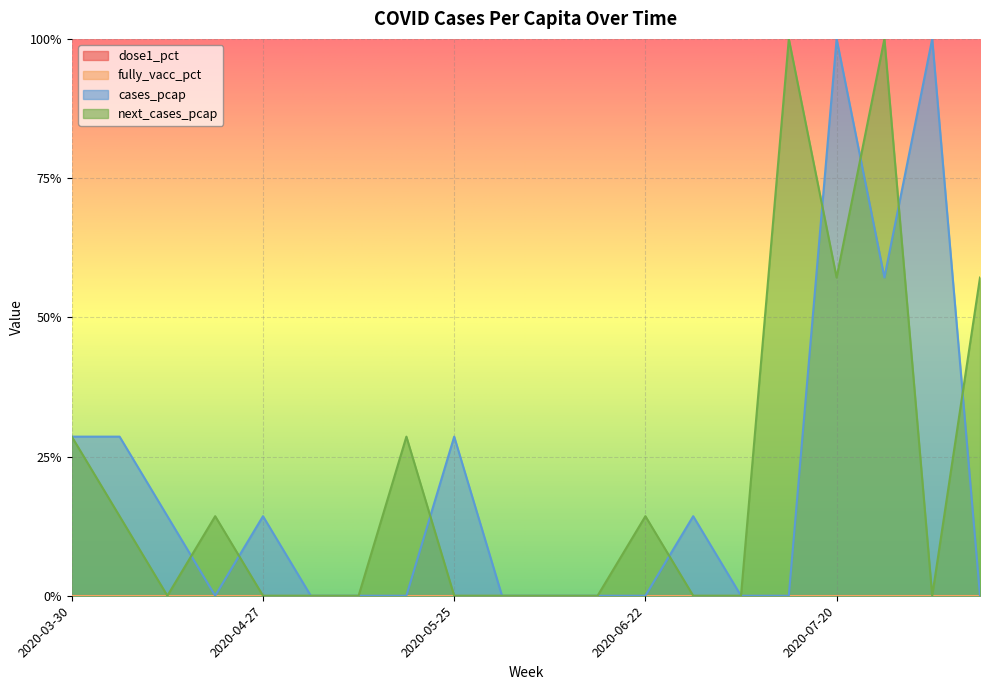

After their last crossing, which series has the higher values: cases_pcap or next_cases_pcap?

next_cases_pcap